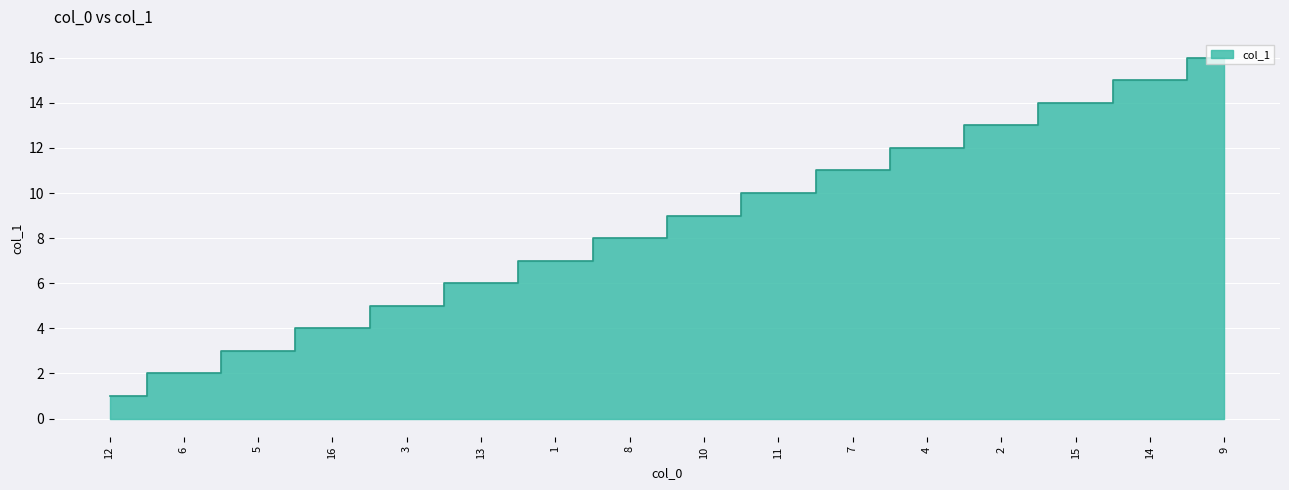

The chart shows a value of 2 at 6. True or false?

True